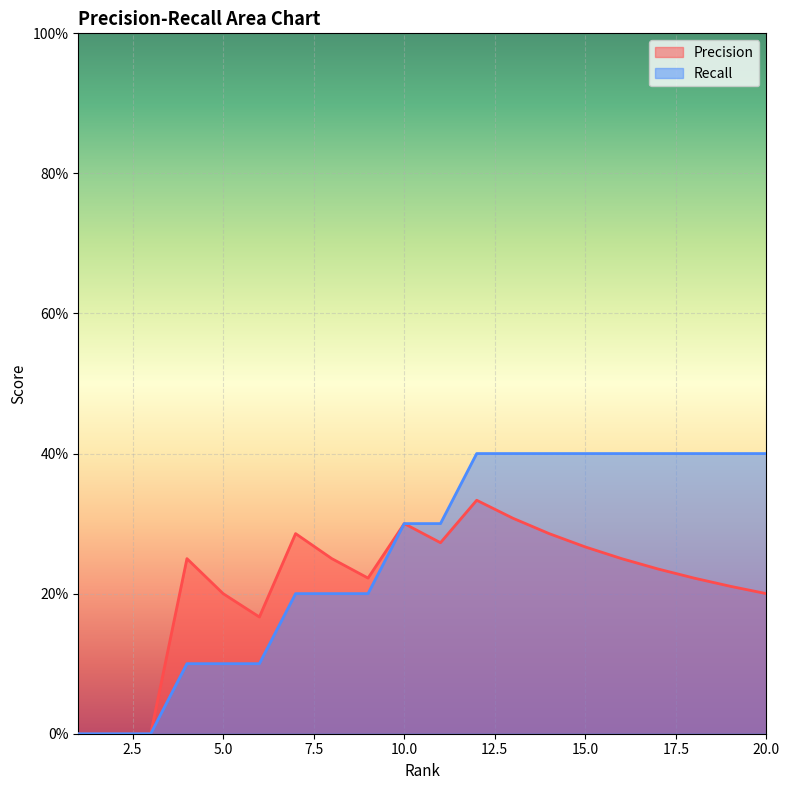

How many Recall values are between 0 and 1?

20